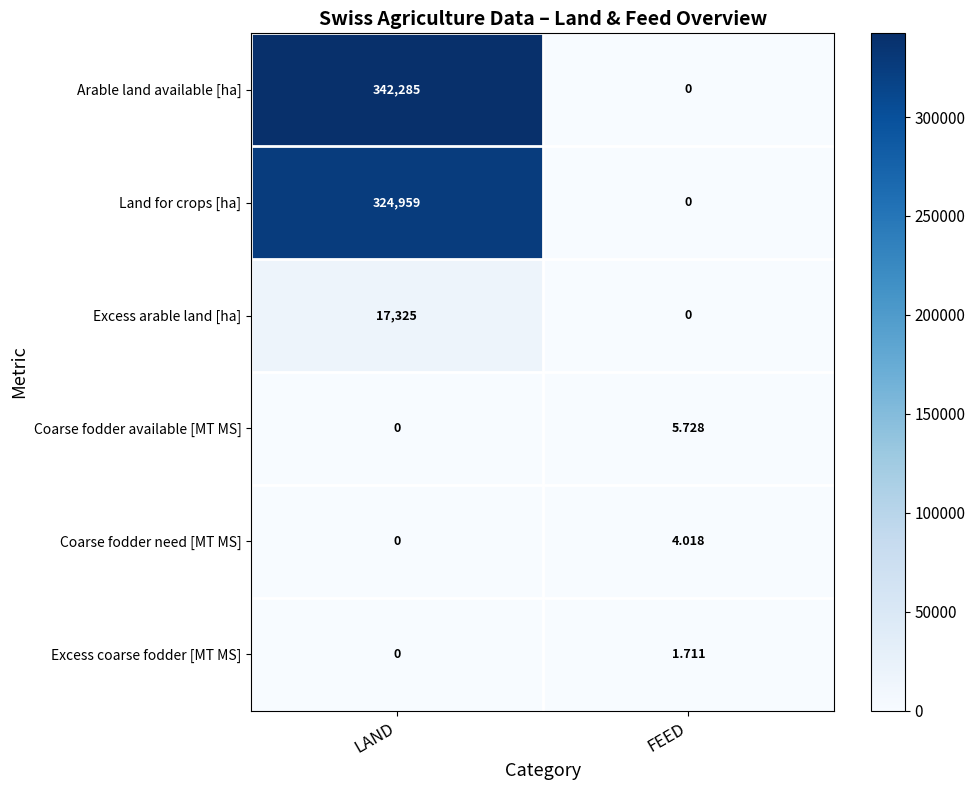

At which category does the chart reach its peak across all series?

LAND